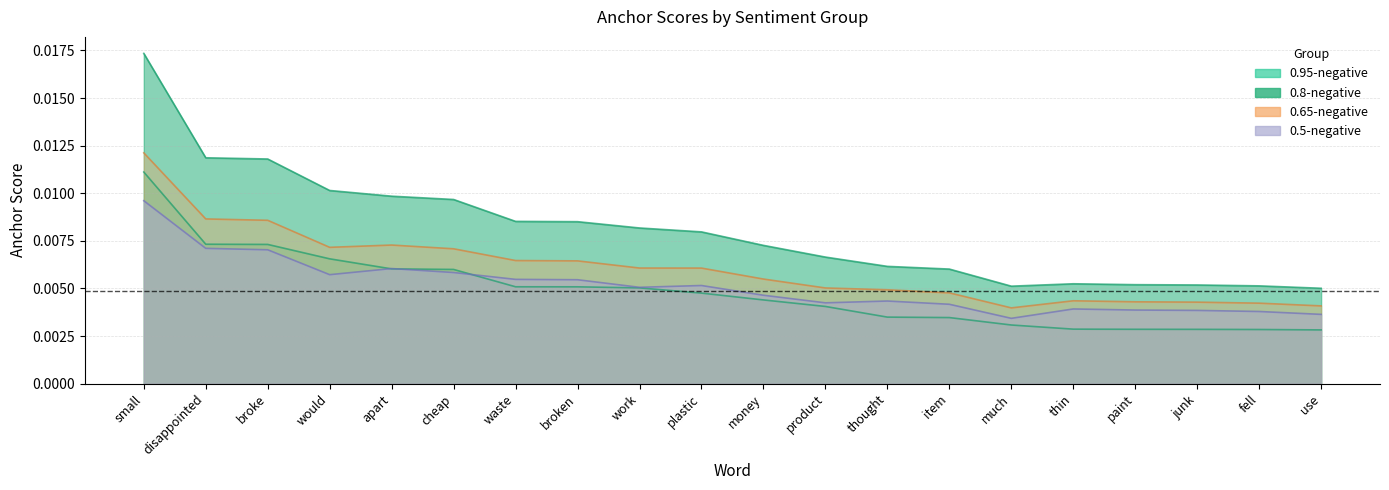

What is the label of the 15th point from the right?

cheap